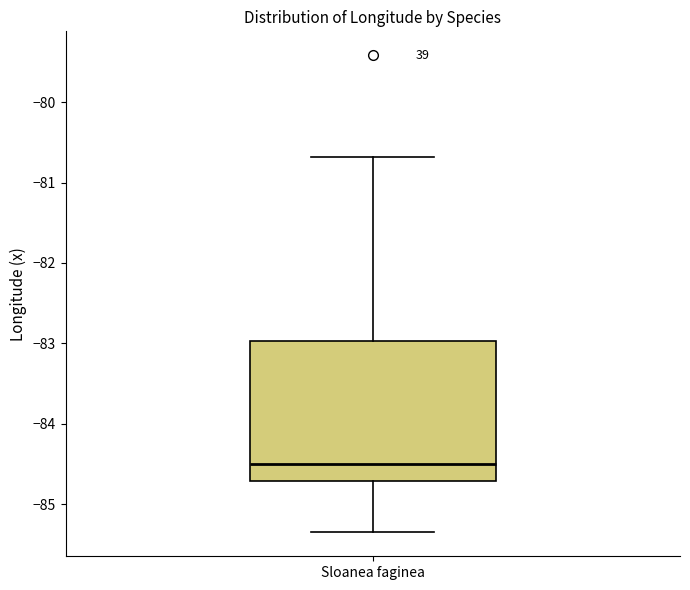

Read this box plot against the y-axis: the position of the median line, the range covered by the box, and the ends of both whiskers. The values are not printed on the chart, so give them approximately, as read against the axis.

median -84.5, box -84.7 to -83.0, whiskers -85.3 to -80.7